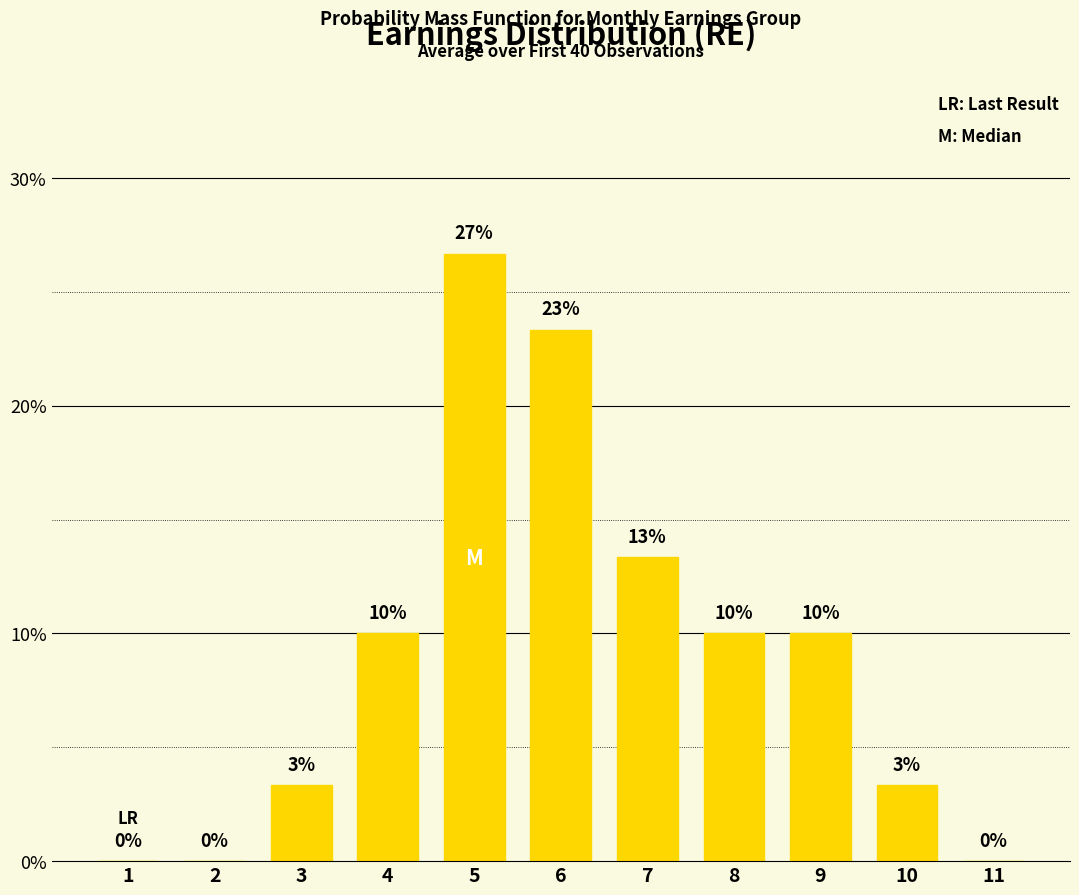

Which category has the highest value across all series?

5